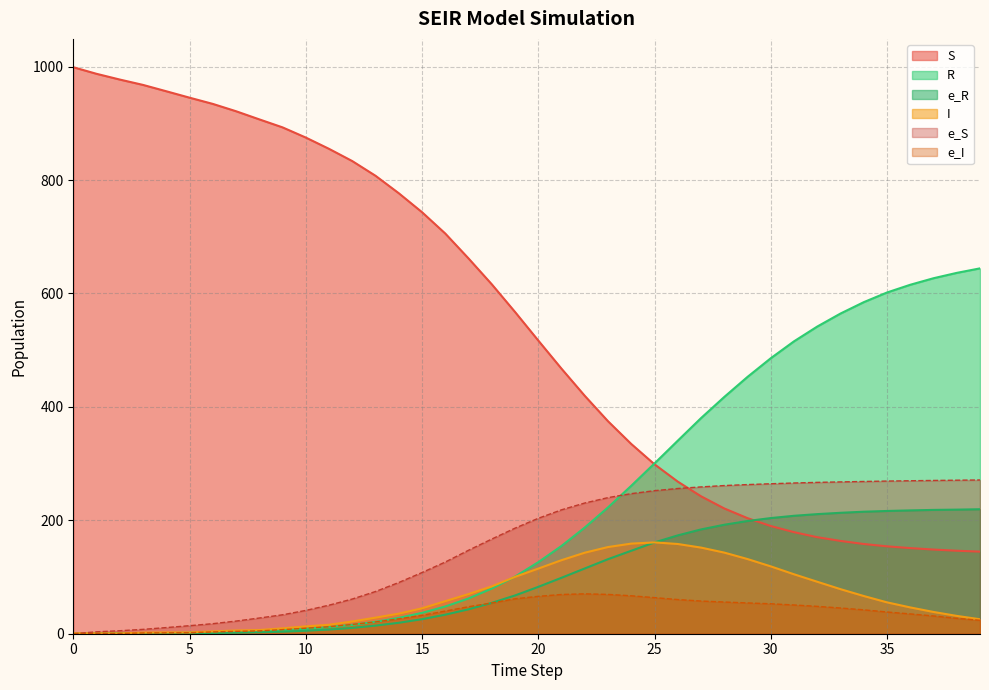

What is the maximum value for e_R?

219.5